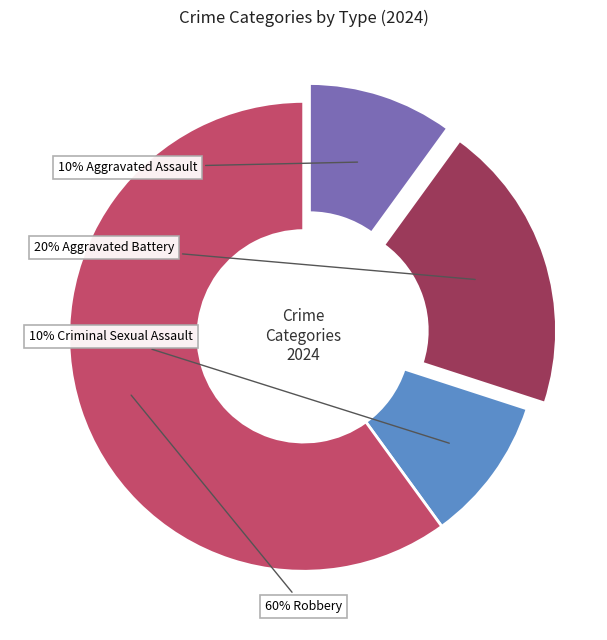

Is there a majority slice in this chart?

Yes